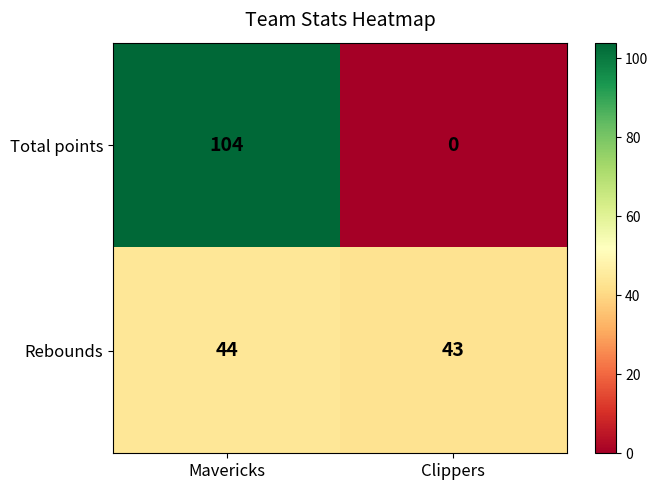

True or false: Rebounds has a value of 74 at Clippers.

False